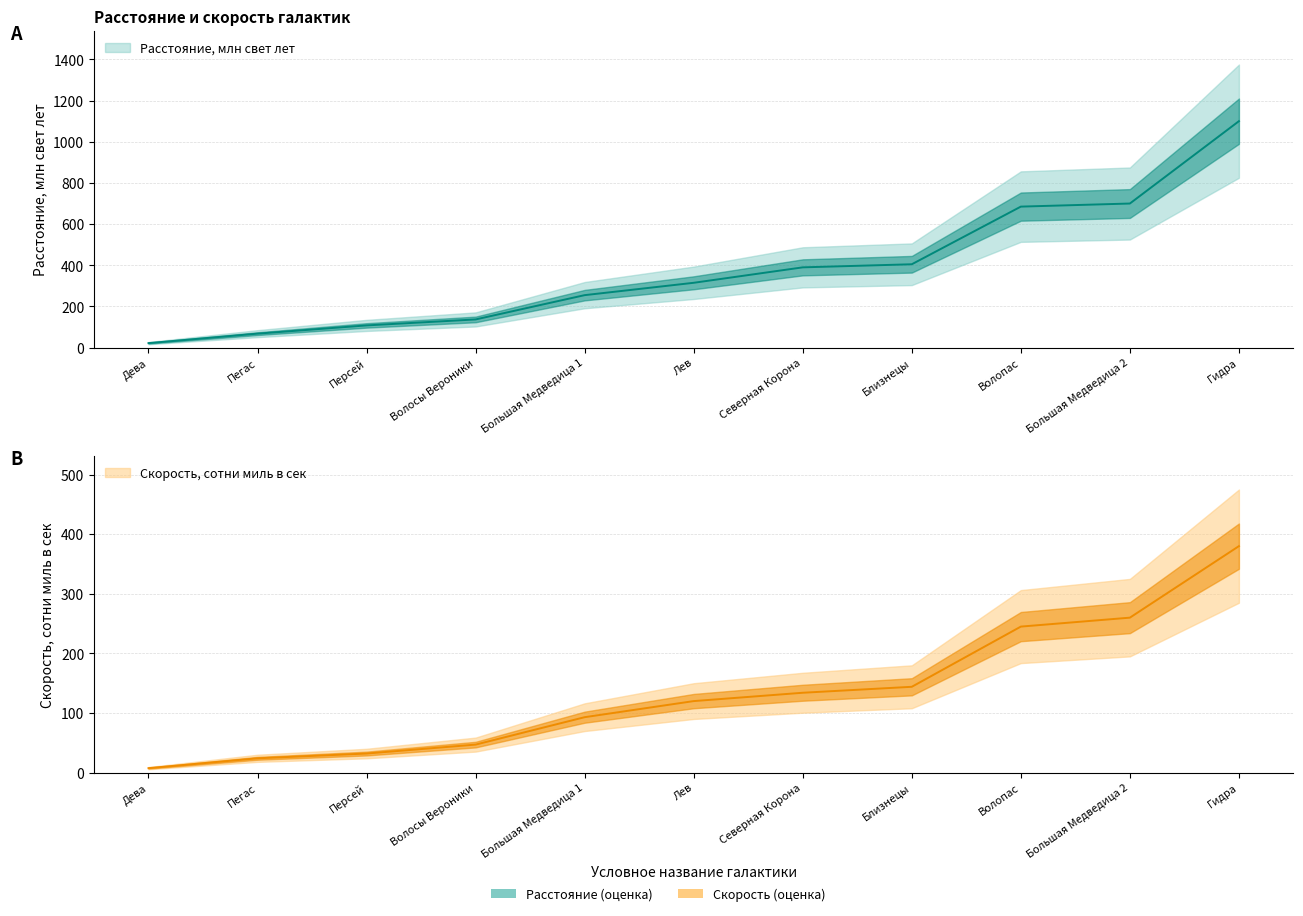

True or false: Скорость, сотни миль в сек and Расстояние, млн свет лет intersect in this chart.

False